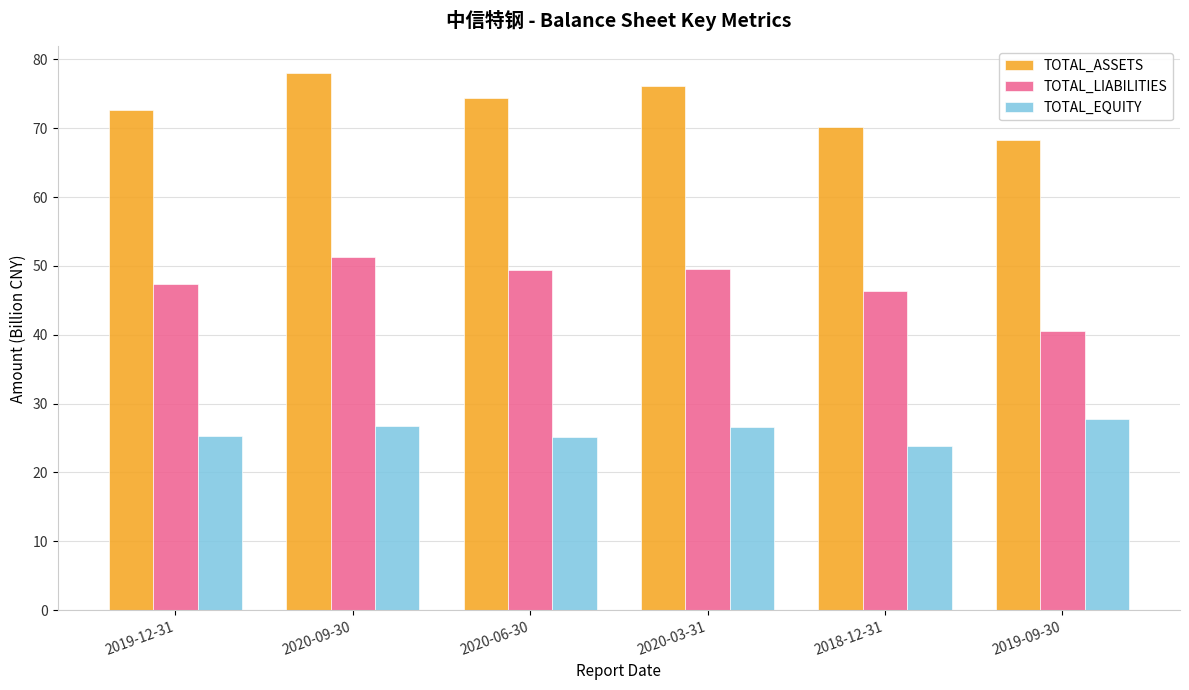

Read the TOTAL_LIABILITIES value at 2019-09-30.

40.5